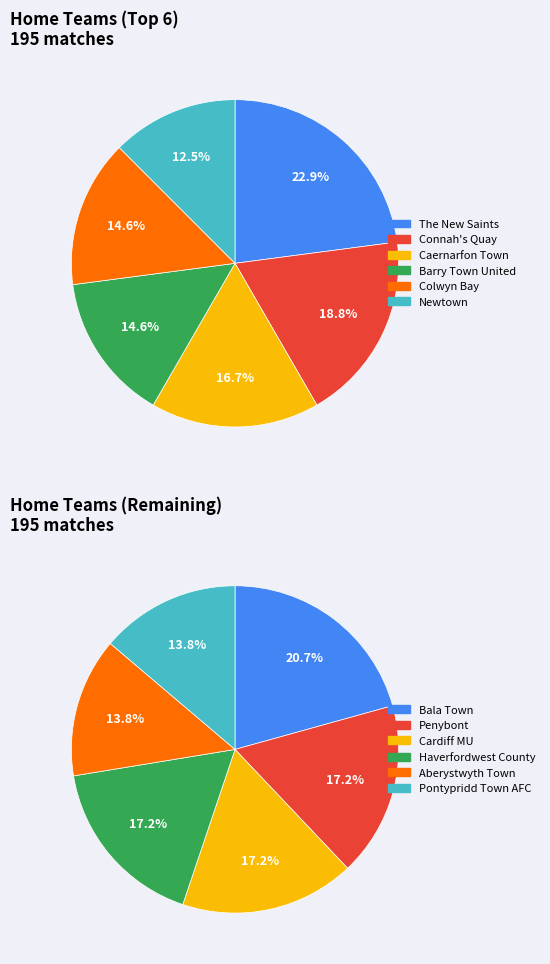

The Haverfordwest County slice represents 1% of the pie. True or false?

False